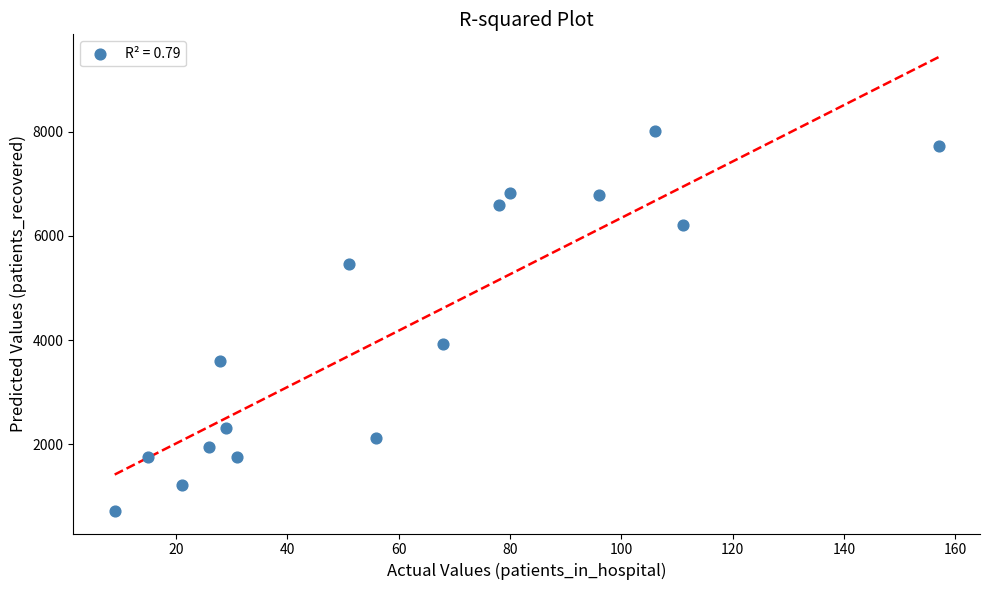

What Y value in the scatter plot is closest to 4365?

3932